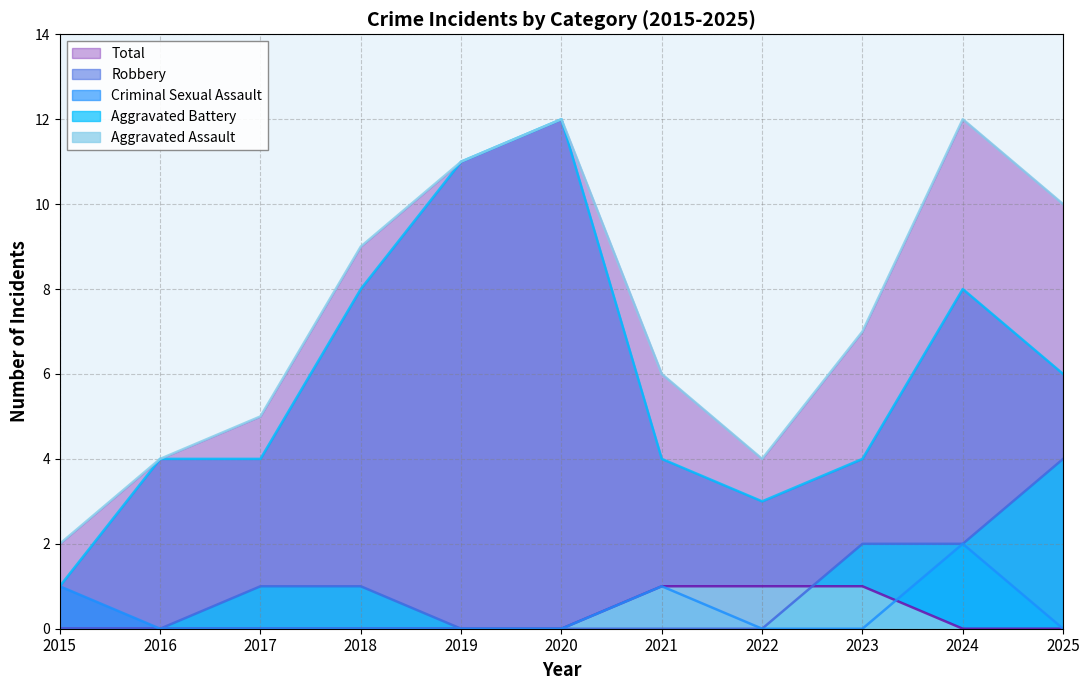

How many categories are shown in the chart?

11